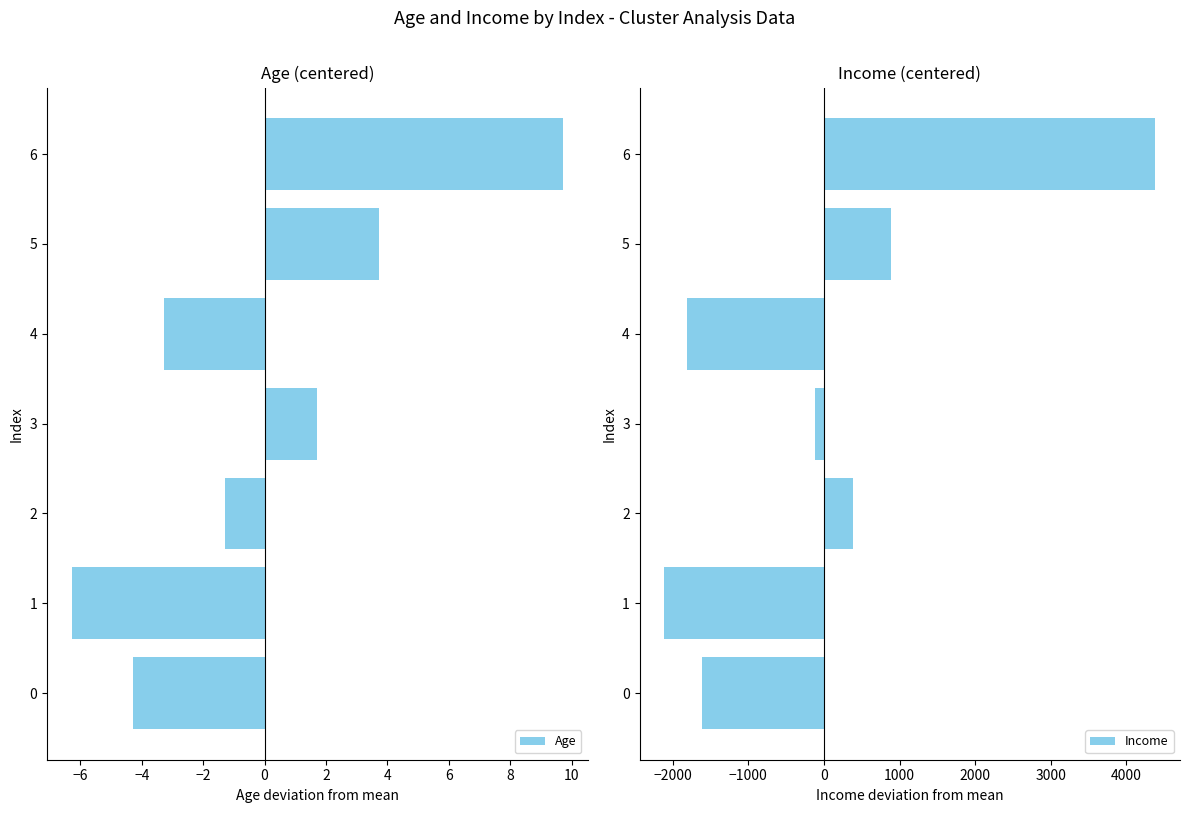

Reading right to left, transcribe all the data shown in this chart.

Age: 9.7	3.7	-3.3	1.7	-1.3	-6.3	-4.3
Income: 4385.7	885.7	-1814.3	-114.3	385.7	-2114.3	-1614.3